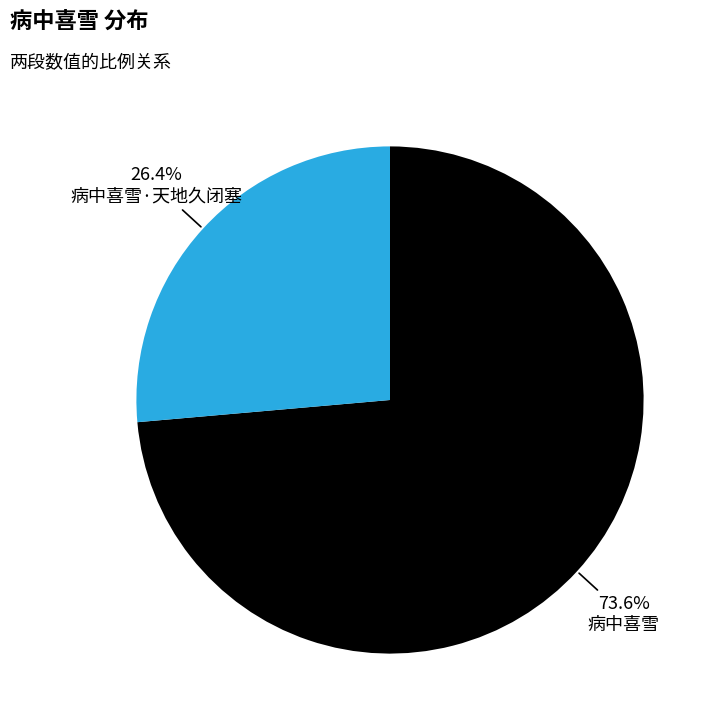

Is there a majority slice in this chart?

Yes